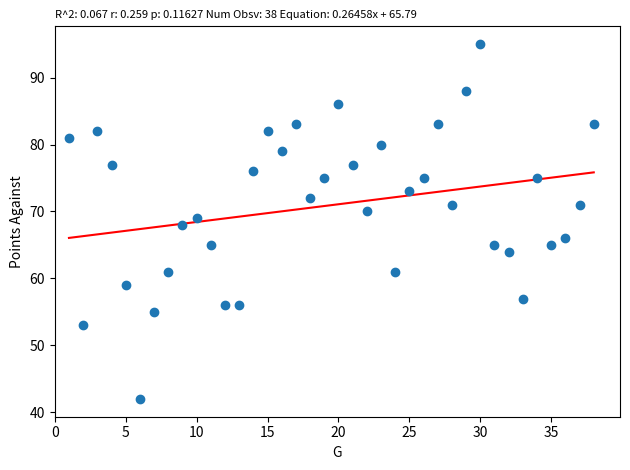

What is the range of Y values (max minus min)?

53